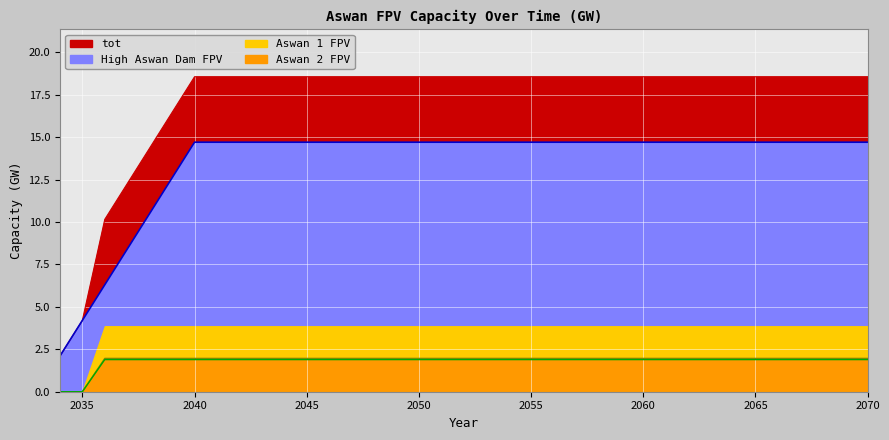

Is it true that High Aswan Dam FPV equals 14.7 at 2046?

True